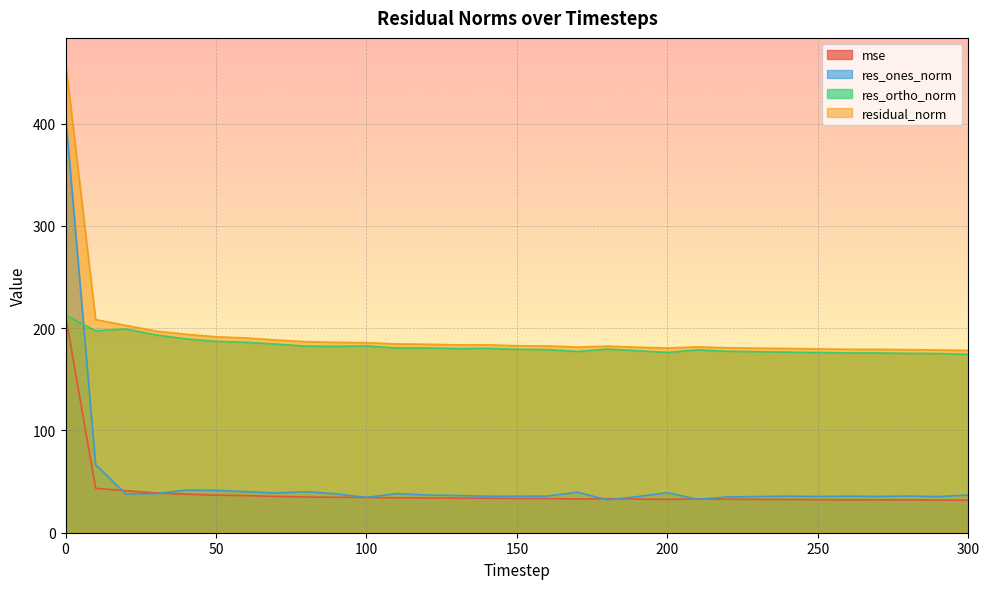

What is the total value across all series at 0?

1294.9